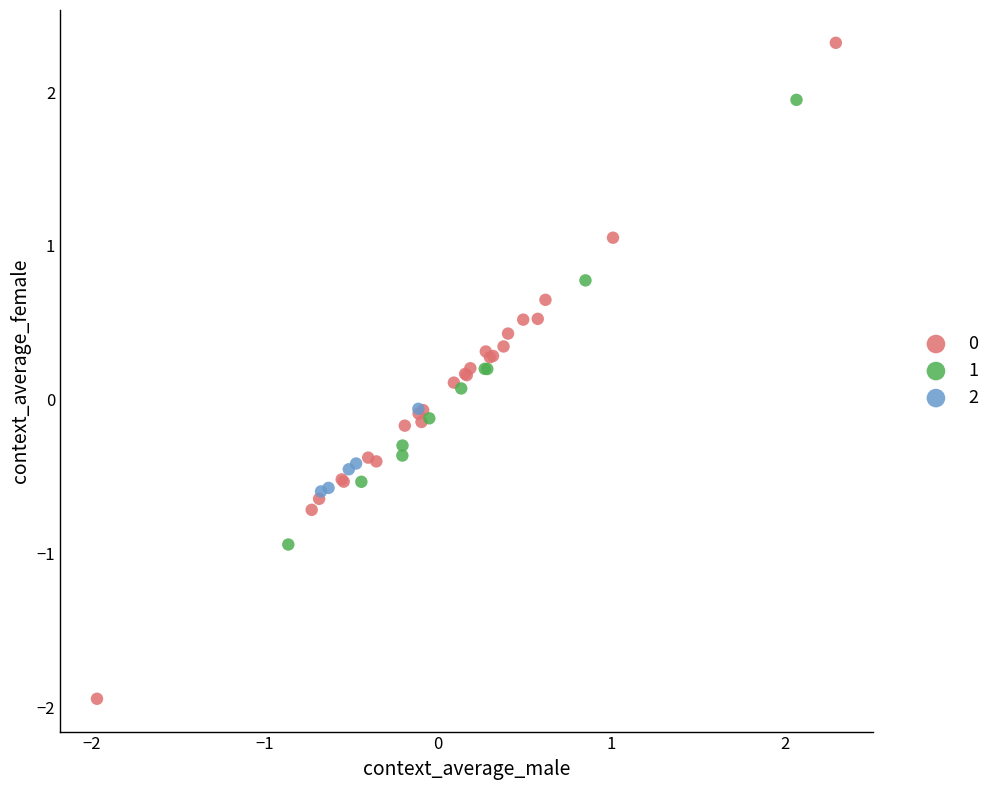

Which series reaches the maximum Y coordinate?

0